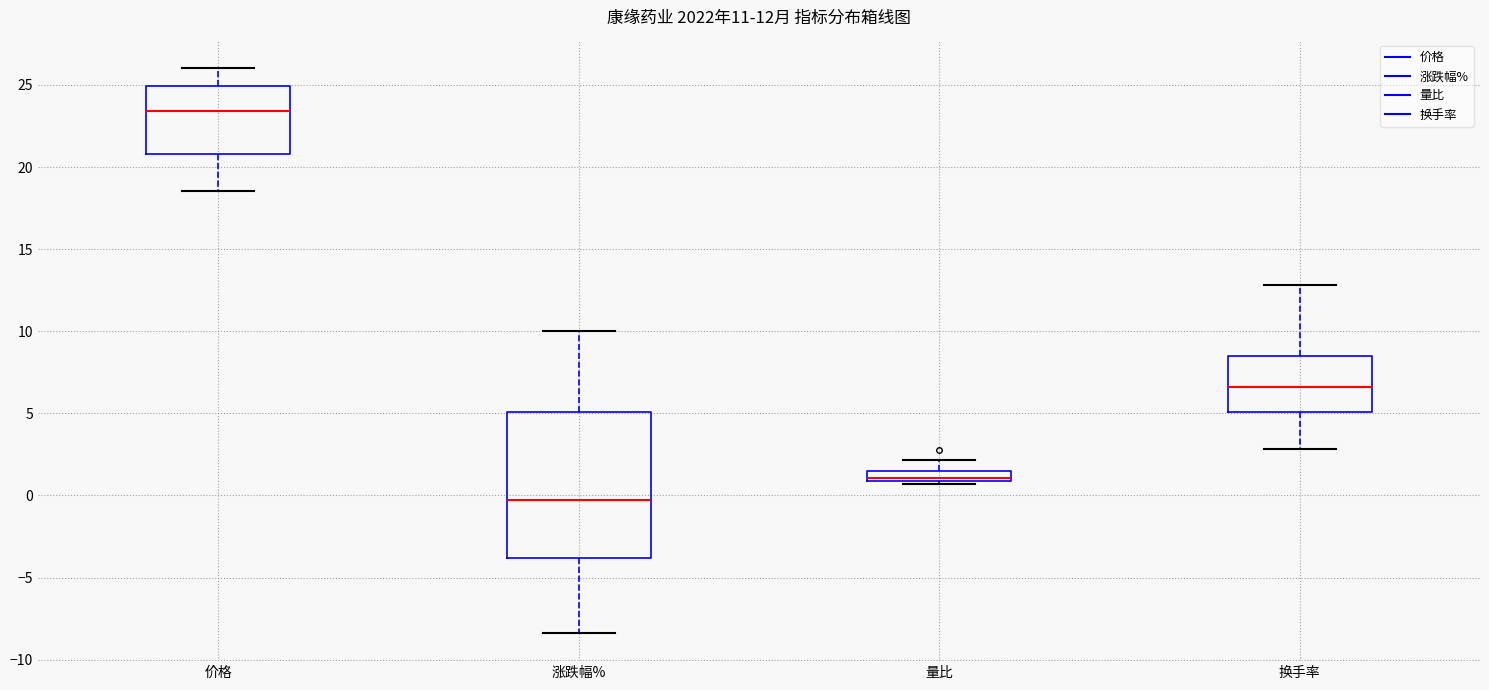

Which box's median line is the lowest?

涨跌幅%